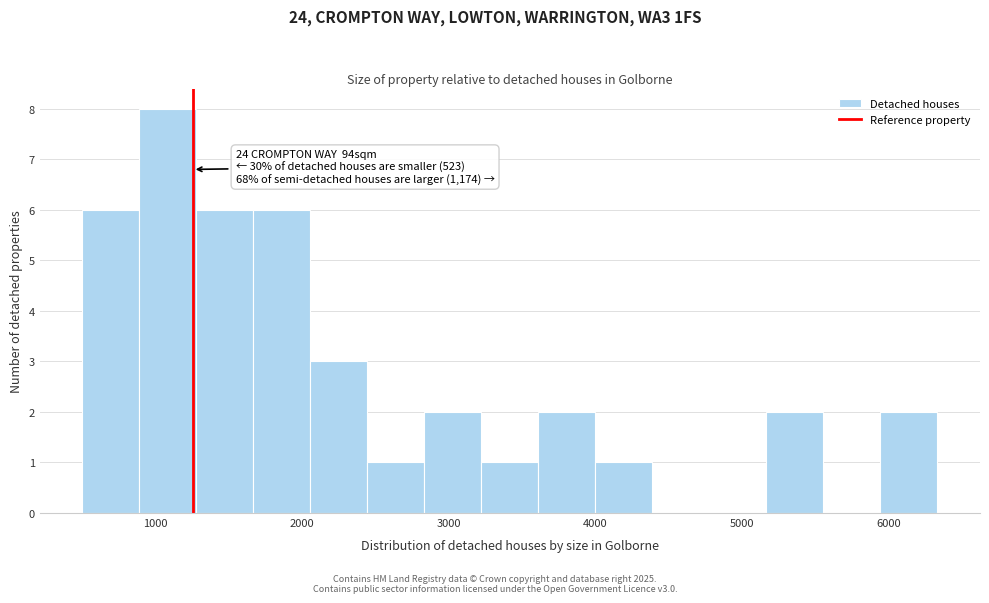

Read against the x-axis, roughly where is the centre of the tallest bar?

1100